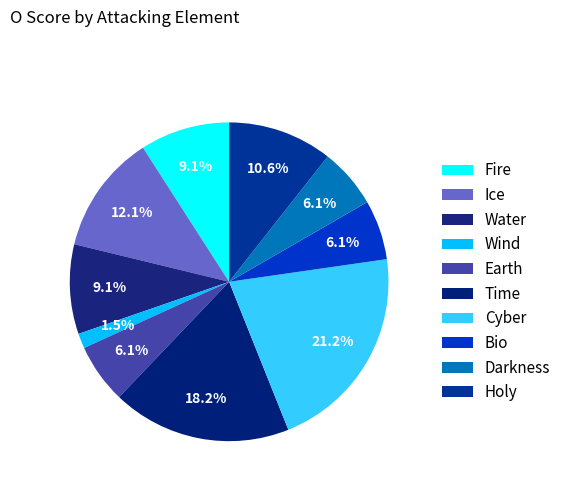

Between Darkness and Holy, which is larger?

Holy